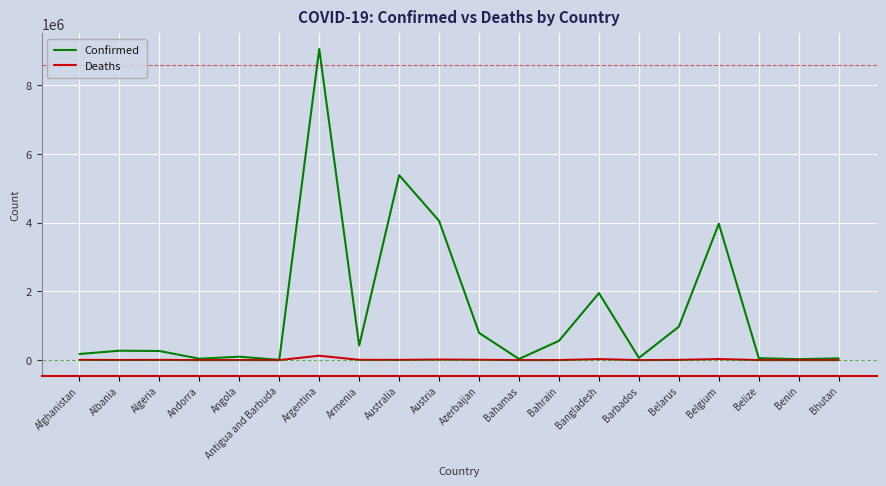

Rank the series by their average value, from highest to lowest.

Confirmed, Deaths